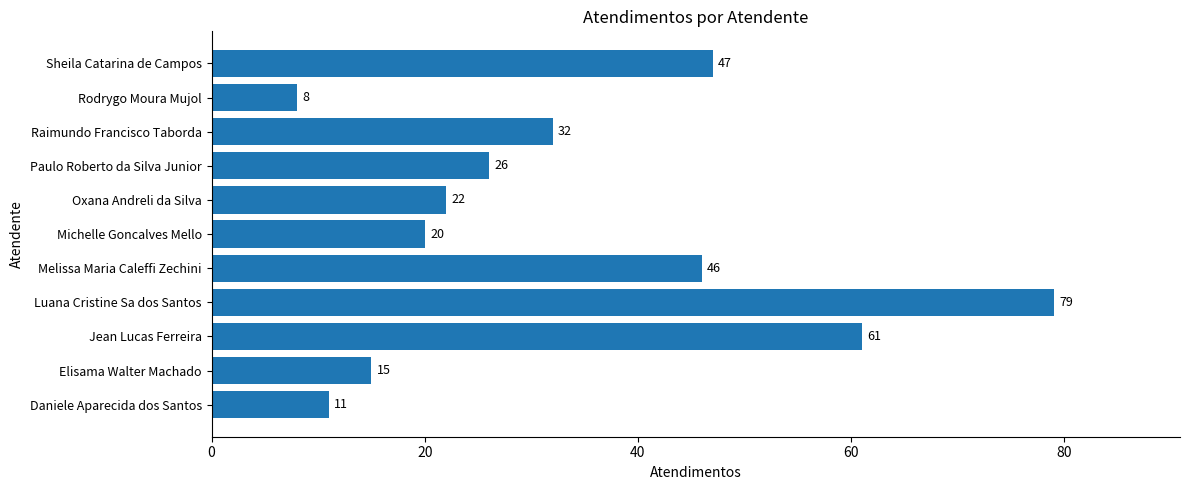

Which category has the highest value across all series?

Luana Cristine Sa dos Santos